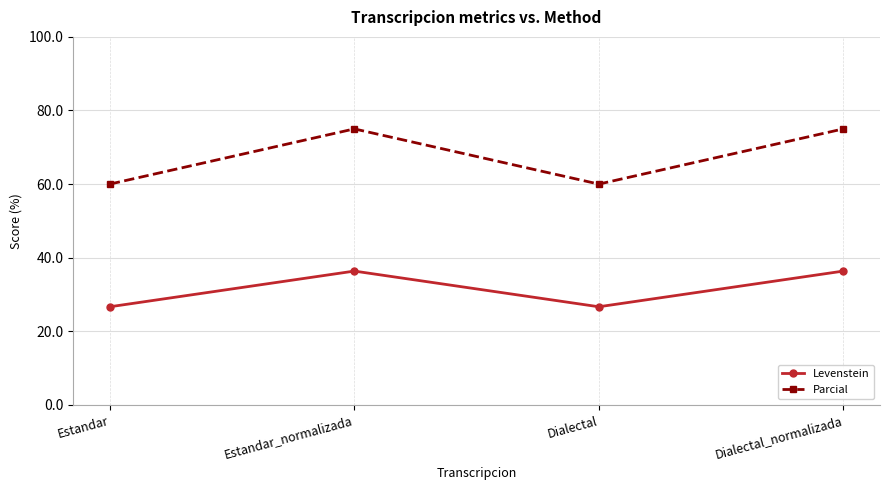

What is the average value of the Parcial series?

67.5